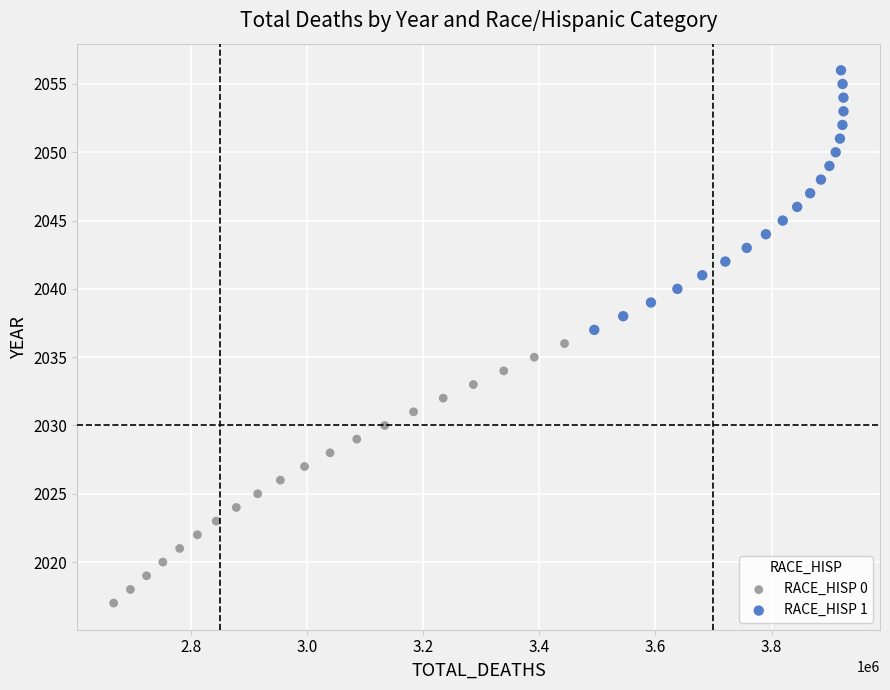

Which series contains the highest Y value?

RACE_HISP 1